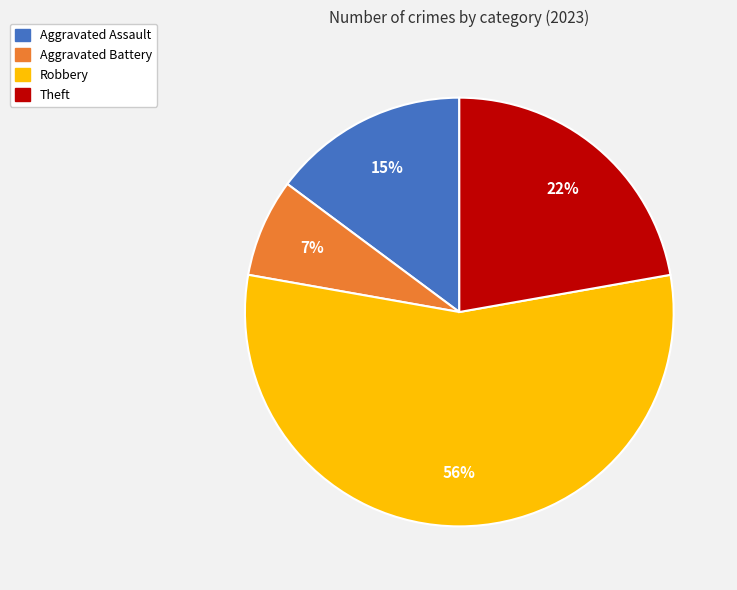

Which slice represents more than half of the pie?

Robbery